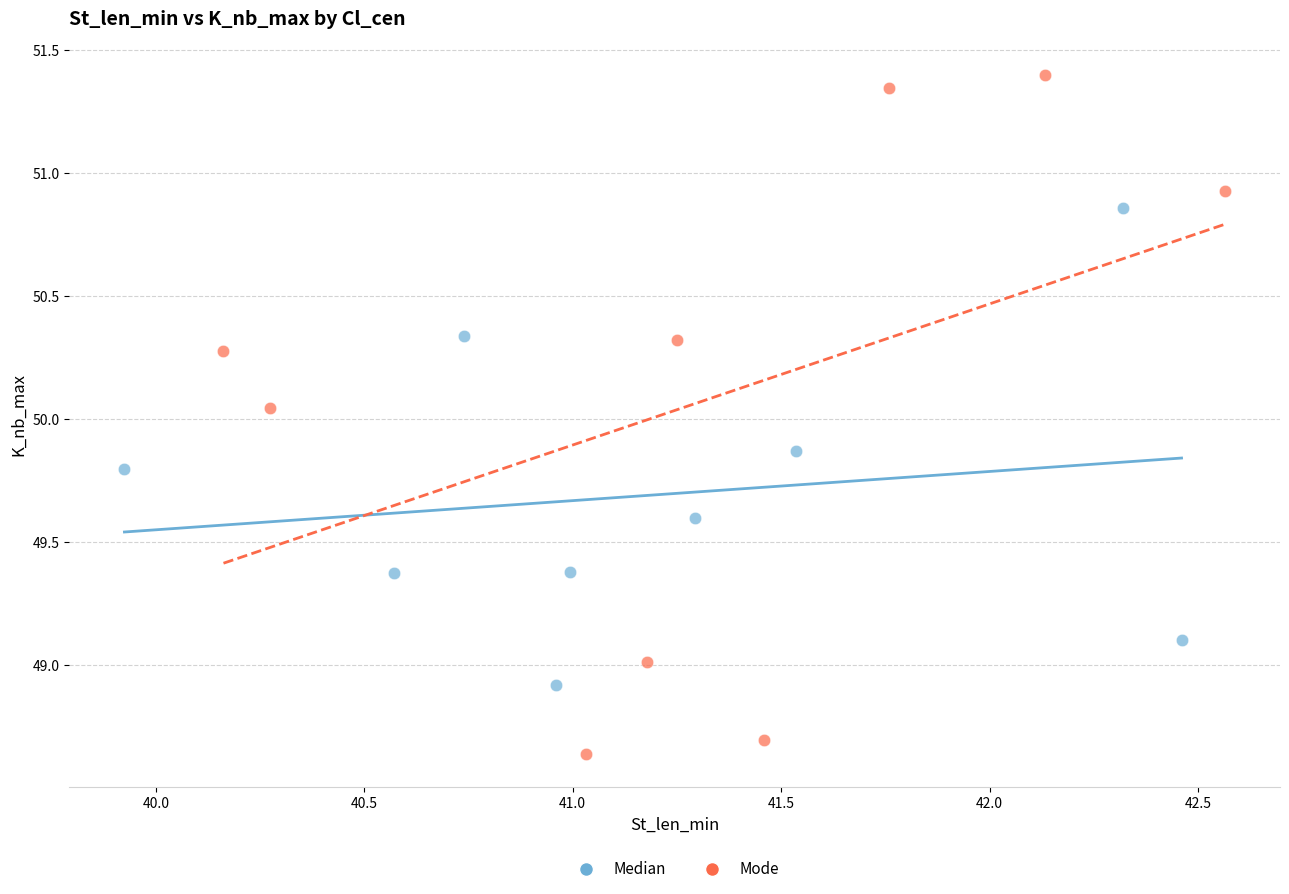

Which series contains the lowest Y value?

Mode